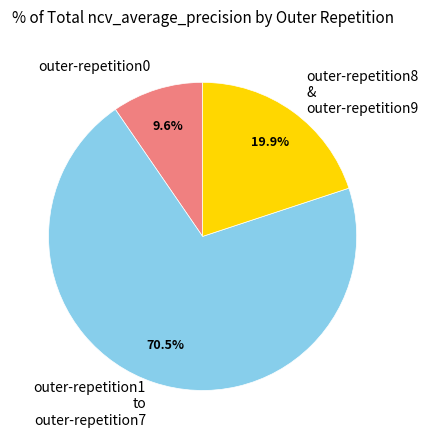

Is there any slice that represents more than half of the pie?

Yes